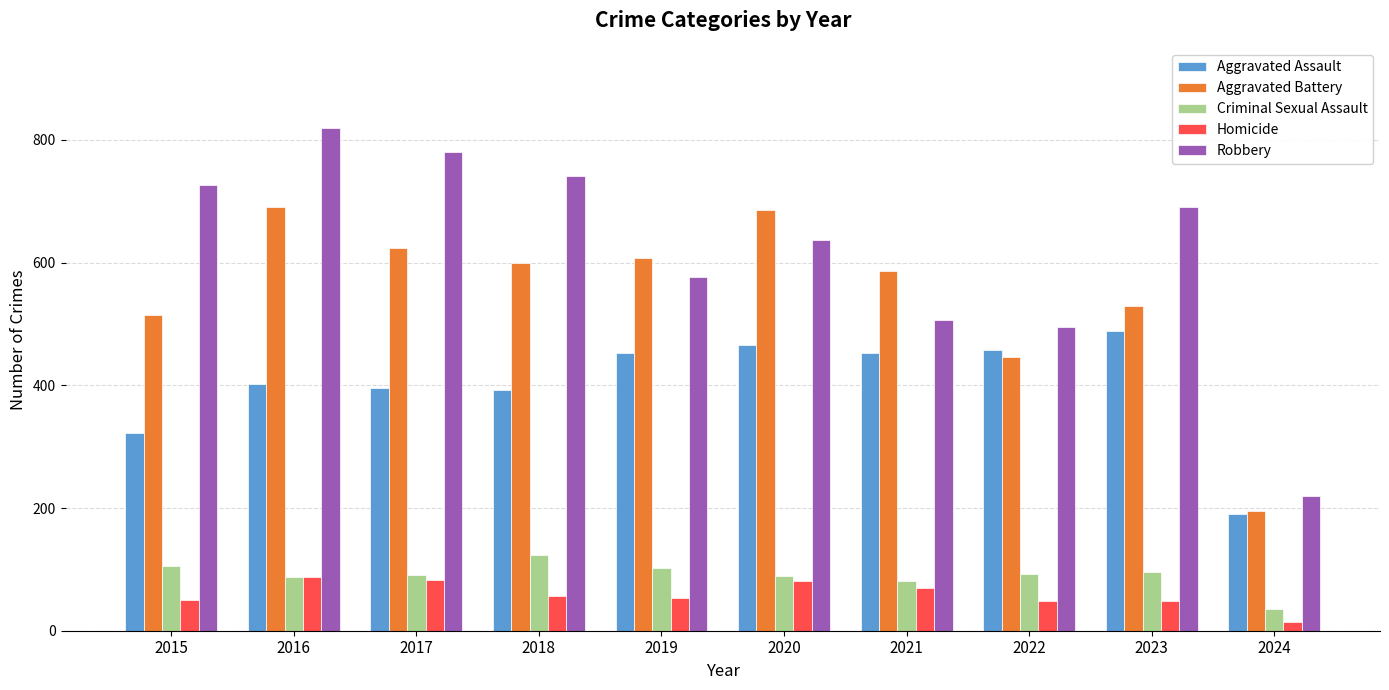

Which series changed the most between 2020 and 2022?

Aggravated Battery